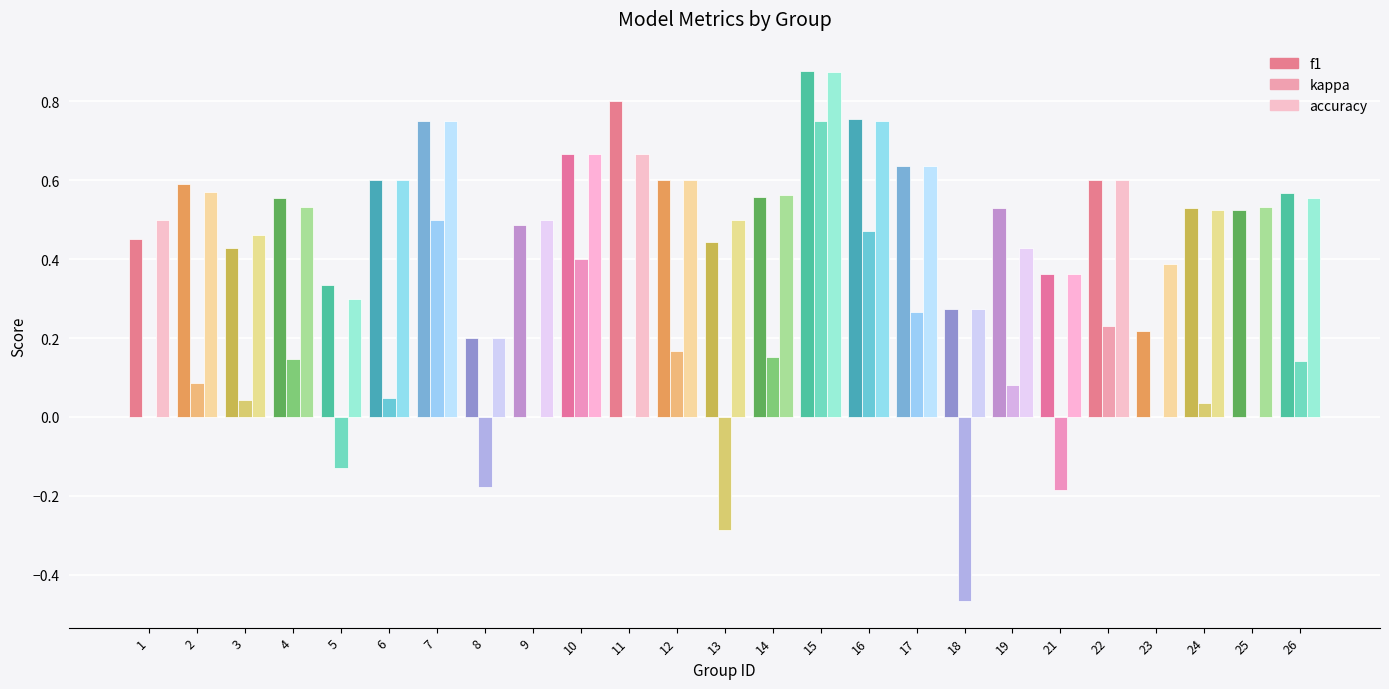

What is the sum of all kappa values?

2.3